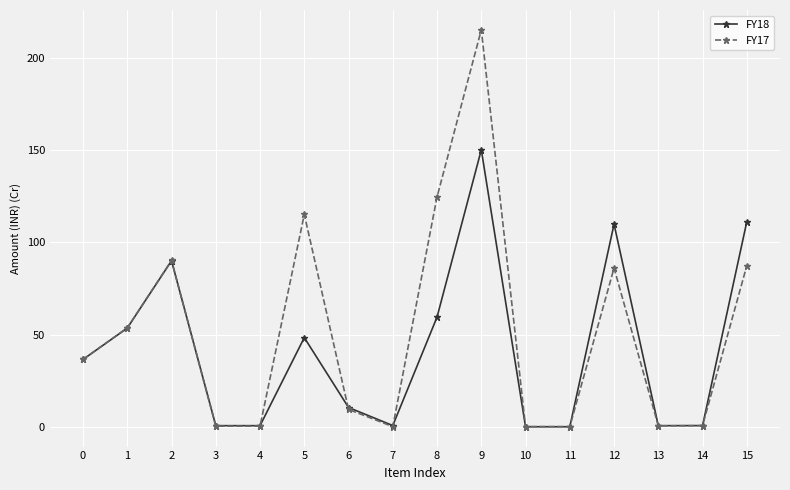

What is the total value across all series at 15?

198.6